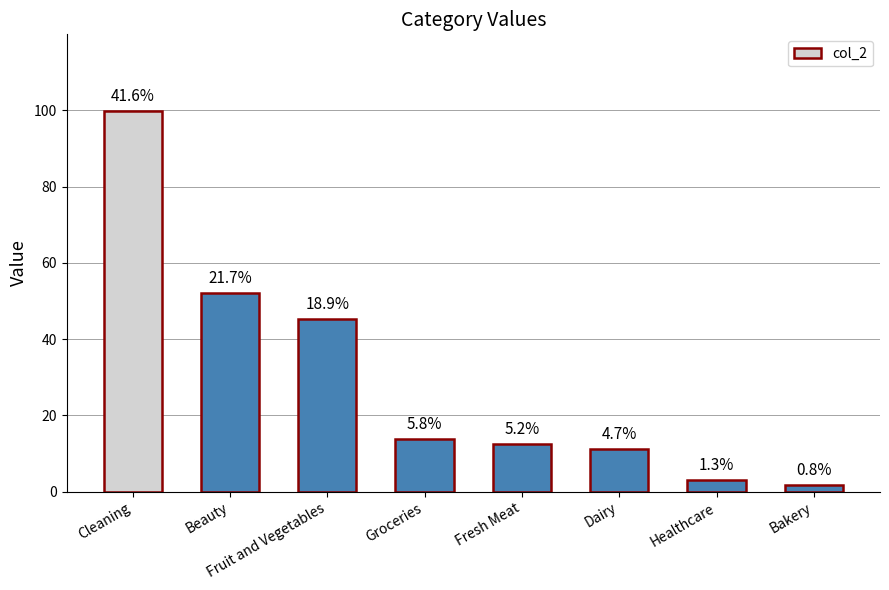

Where is the data nearest to the value 50?

Beauty